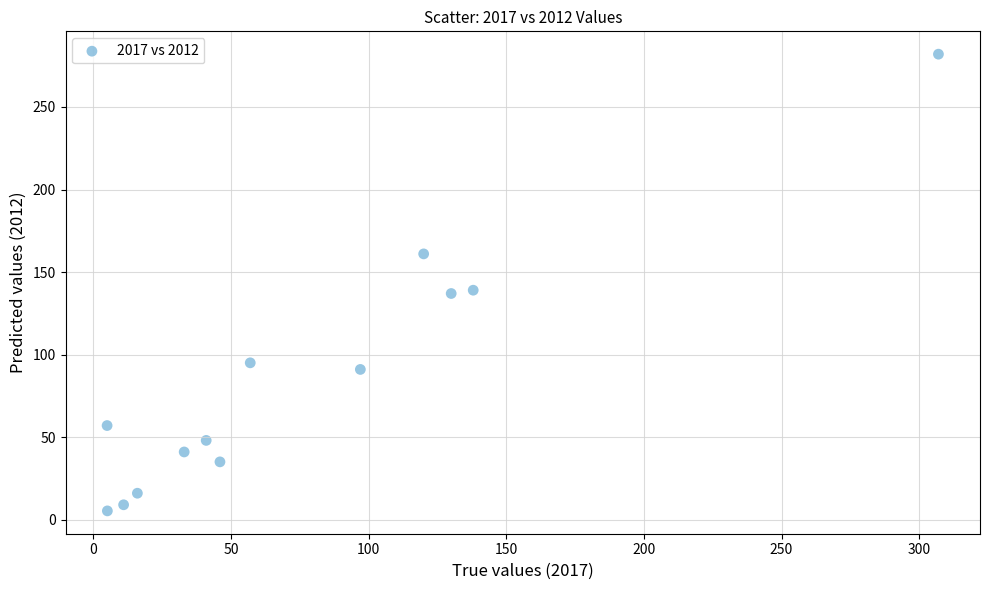

What is the range of Y values (max minus min)?

276.7